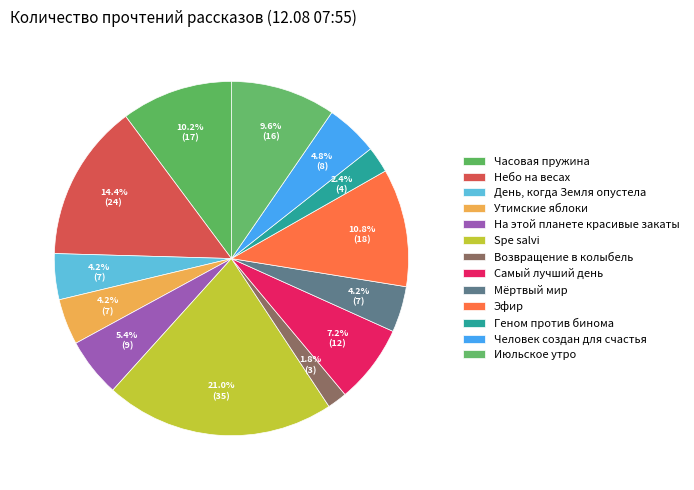

To the nearest percent, what is the combined percentage of На этой планете красивые закаты and Человек создан для счастья?

10%